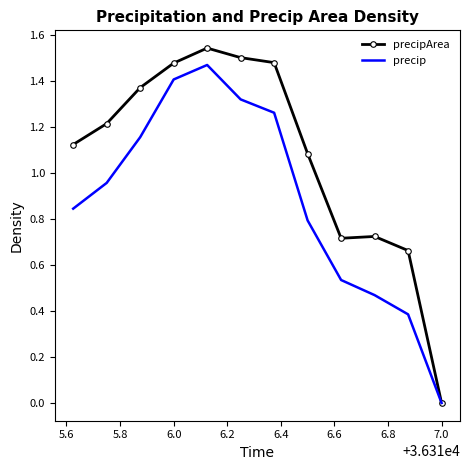

List the series in order of their overall mean, lowest first.

precip, precipArea